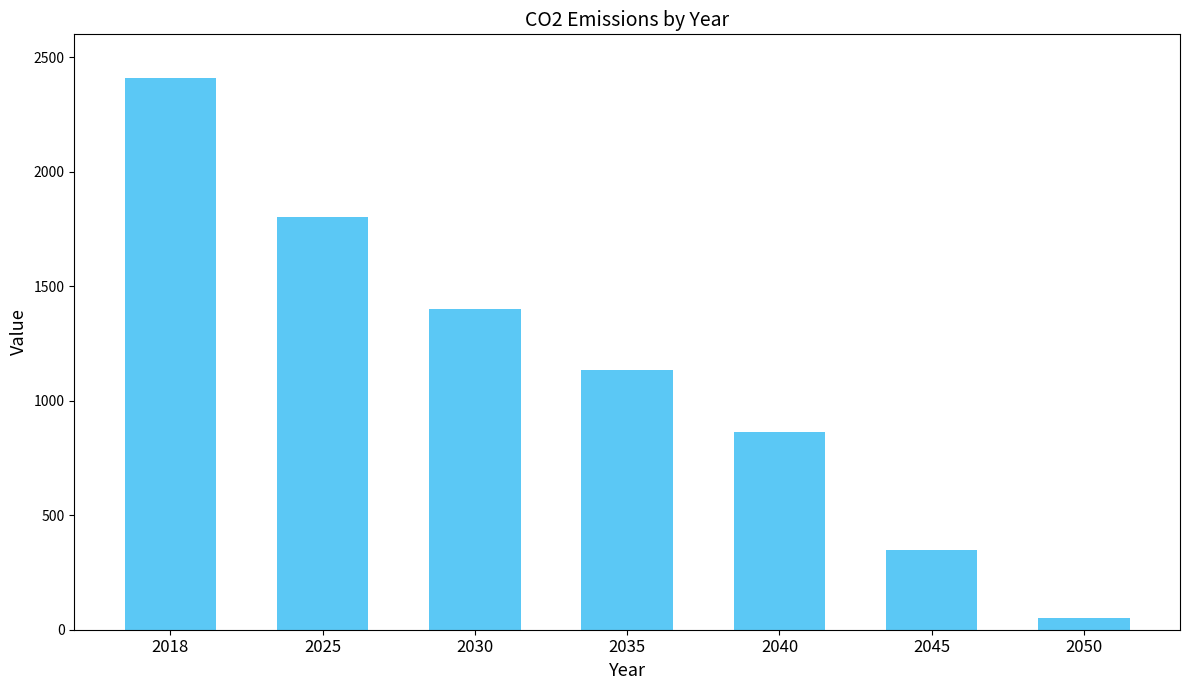

Count the values in the range 350 to 1801.

5